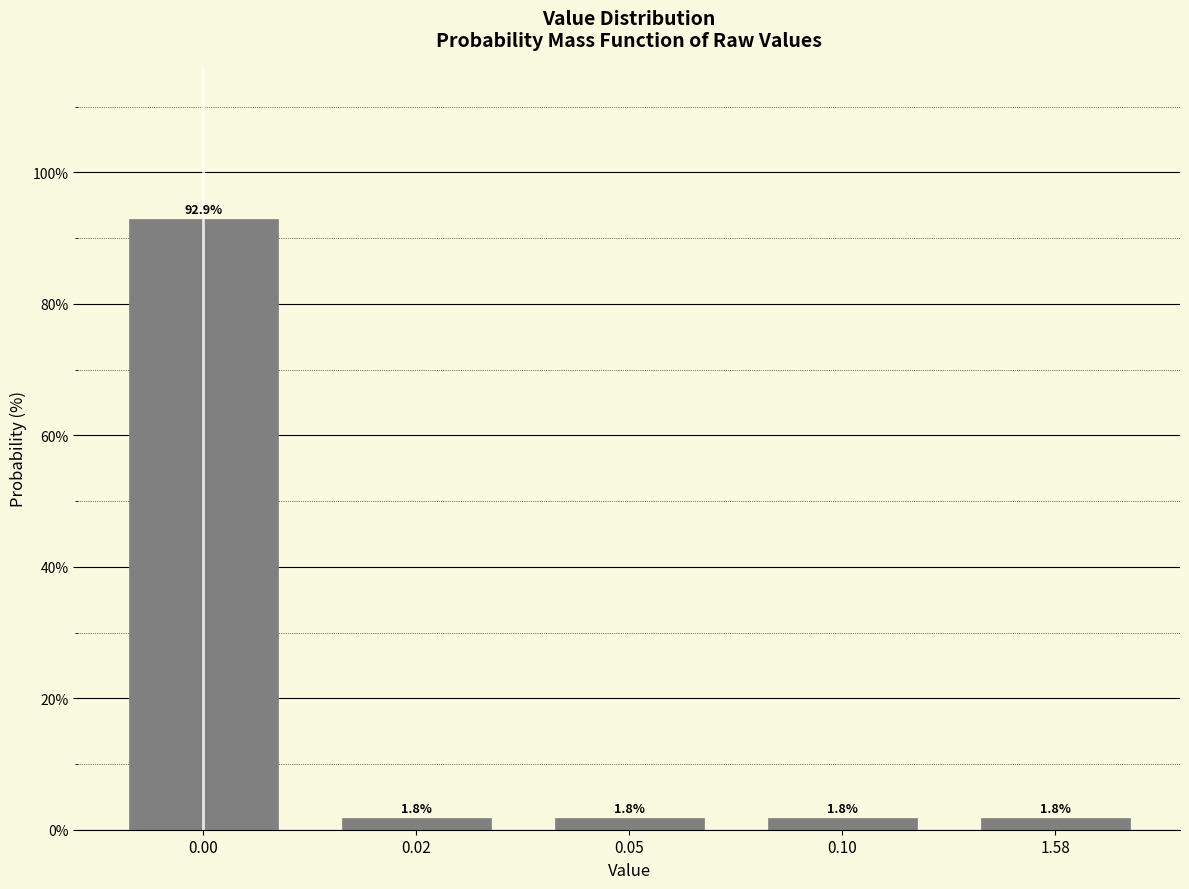

Reading left to right, list all the values displayed in this chart.

92.9	1.8	1.8	1.8	1.8